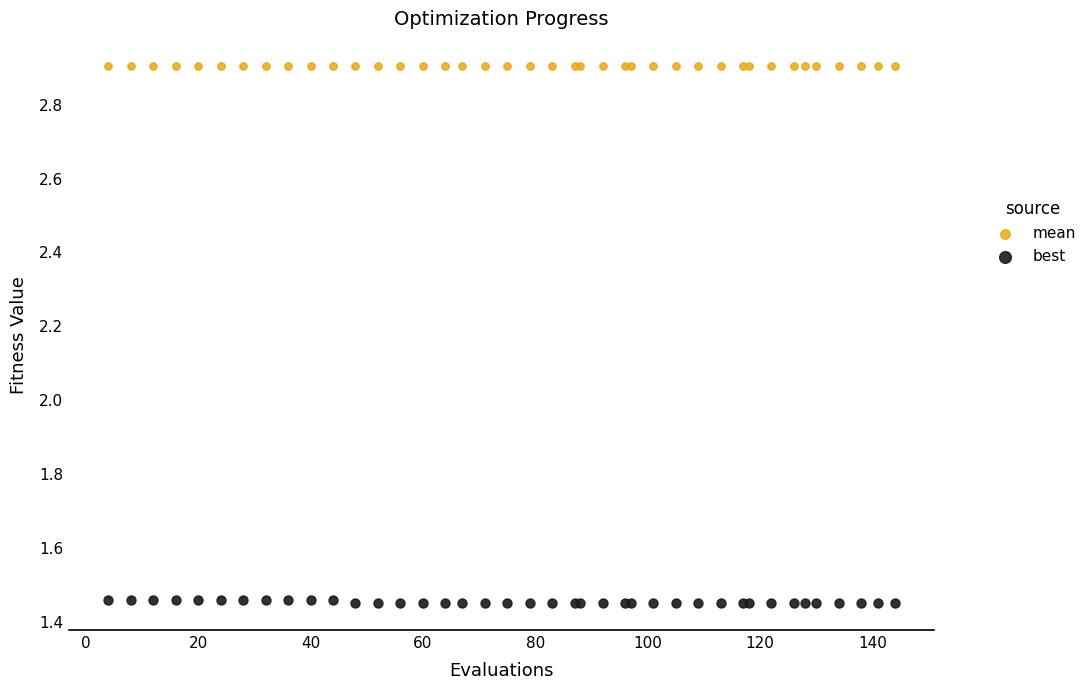

What is the X range (max minus min) for the scatter plot?

140.0